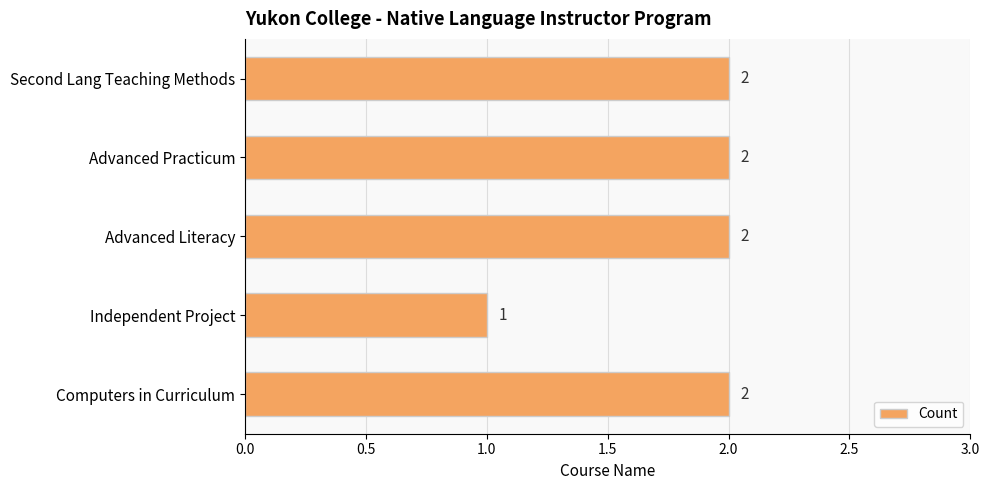

Count the values in the range 2 to 3.

4